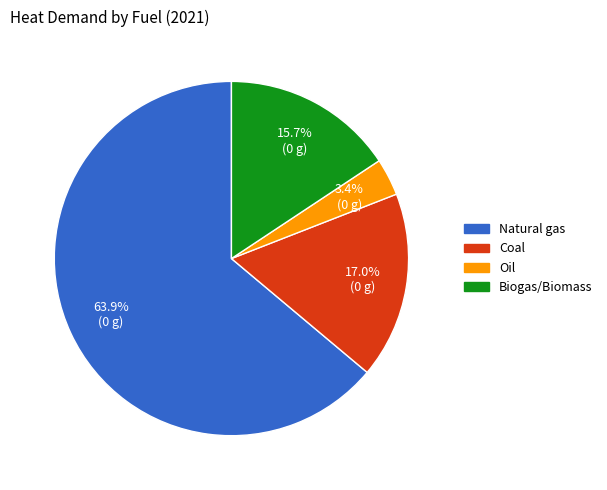

True or false: Natural gas accounts for 56% of the total.

False